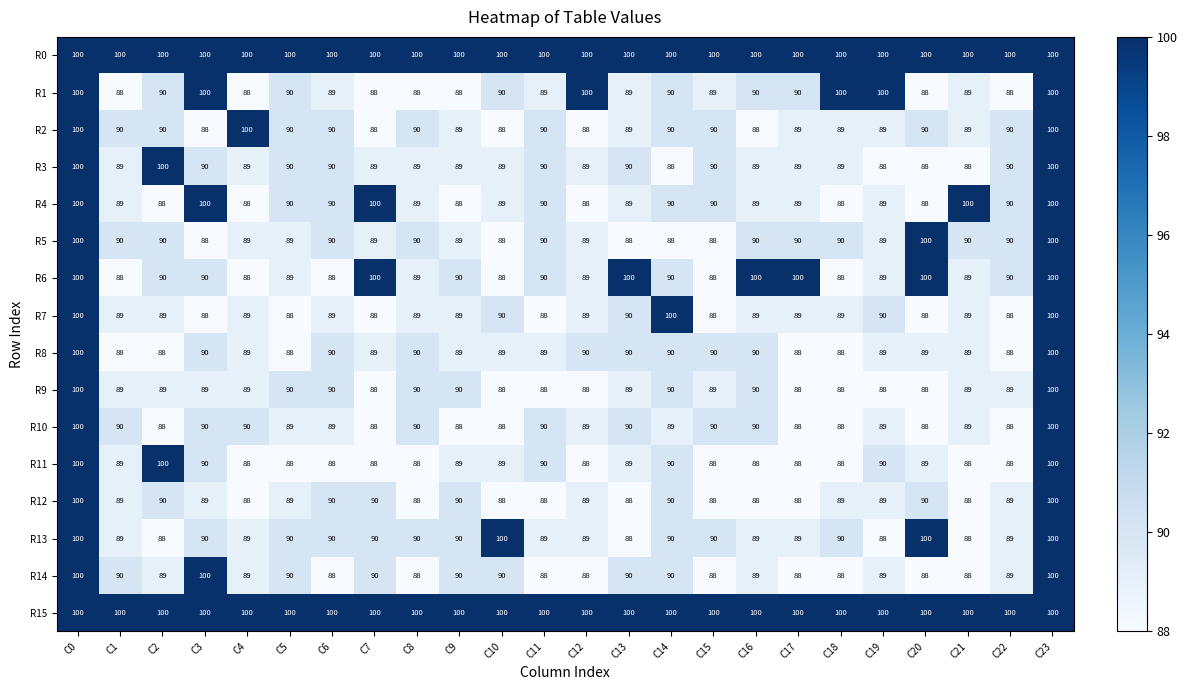

At which label does R4 first exceed 89?

C0